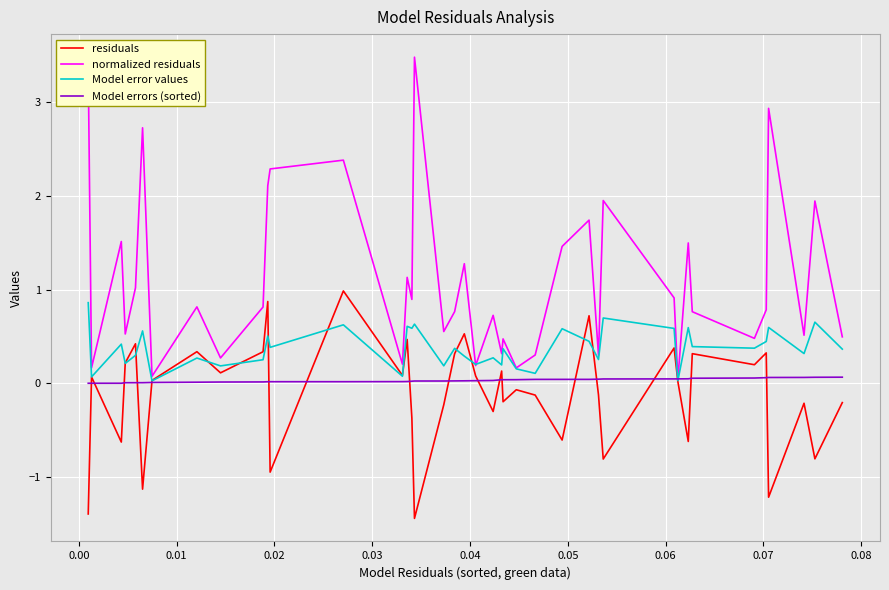

Which series has the widest spread of values?

normalized residuals